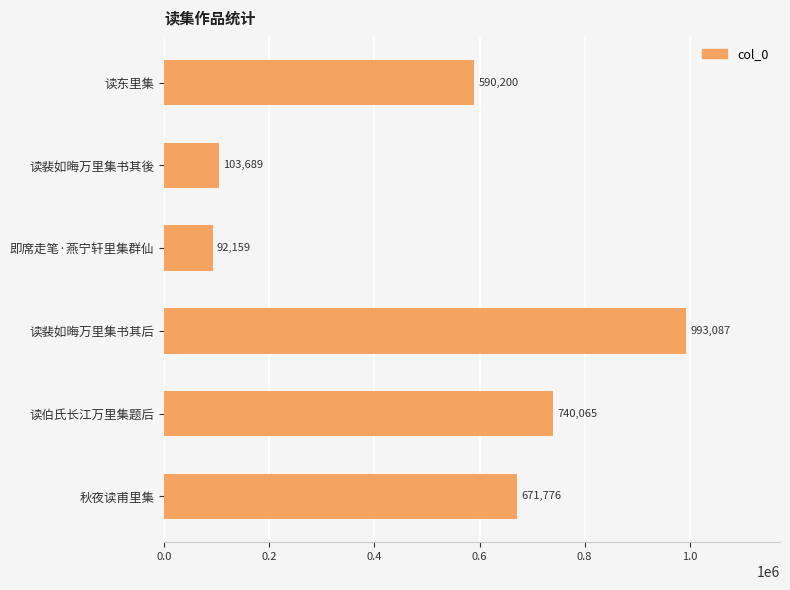

What is the change in value from 读裴如晦万里集书其后 to 读伯氏长江万里集题后?

-253022